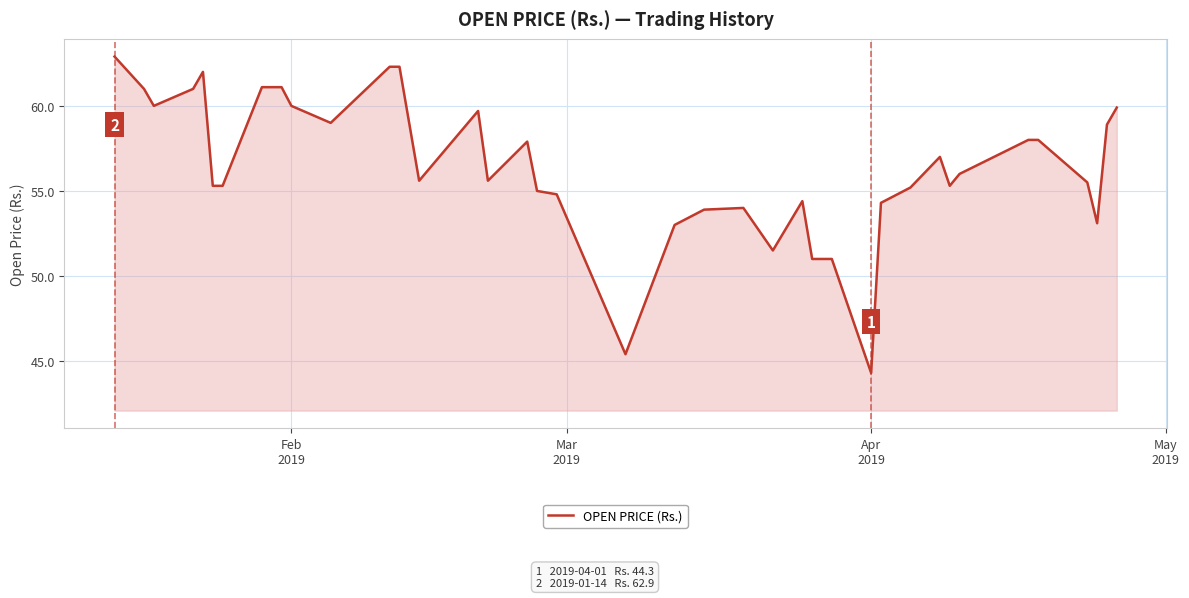

What is the greatest value displayed?

62.9